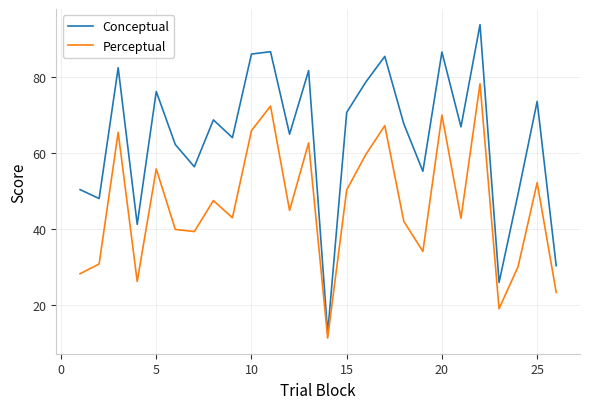

What is the greatest value displayed?

93.8